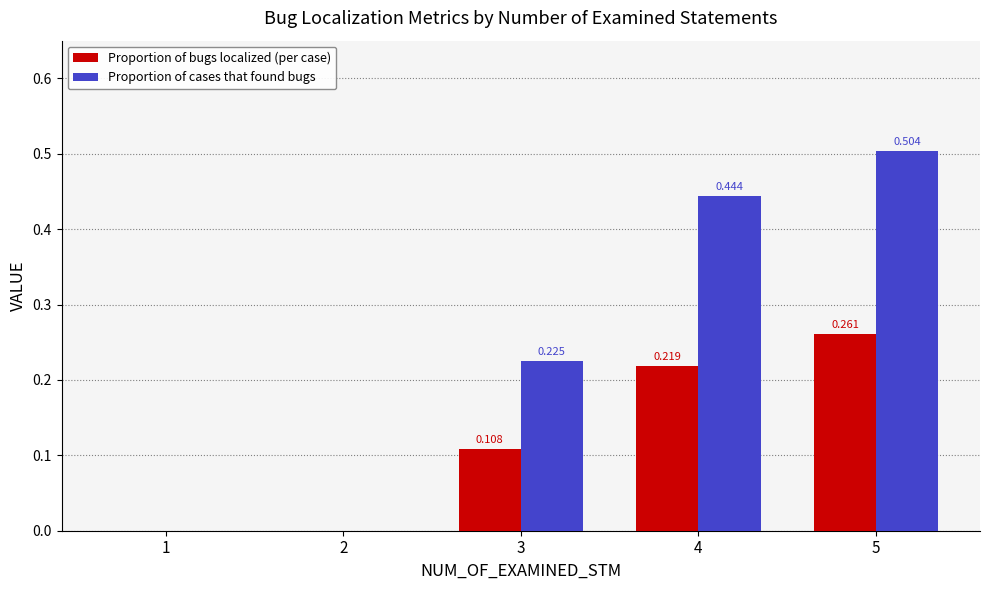

How many values in the Proportion of bugs localized (per case) series exceed 0?

3